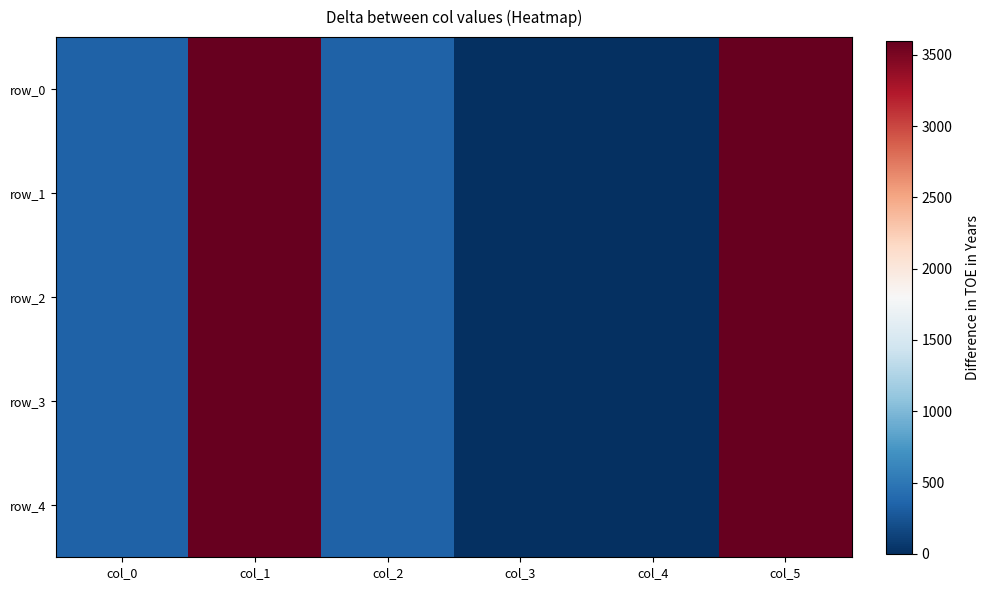

Is it true that row_3 equals 346.0 at col_2?

True